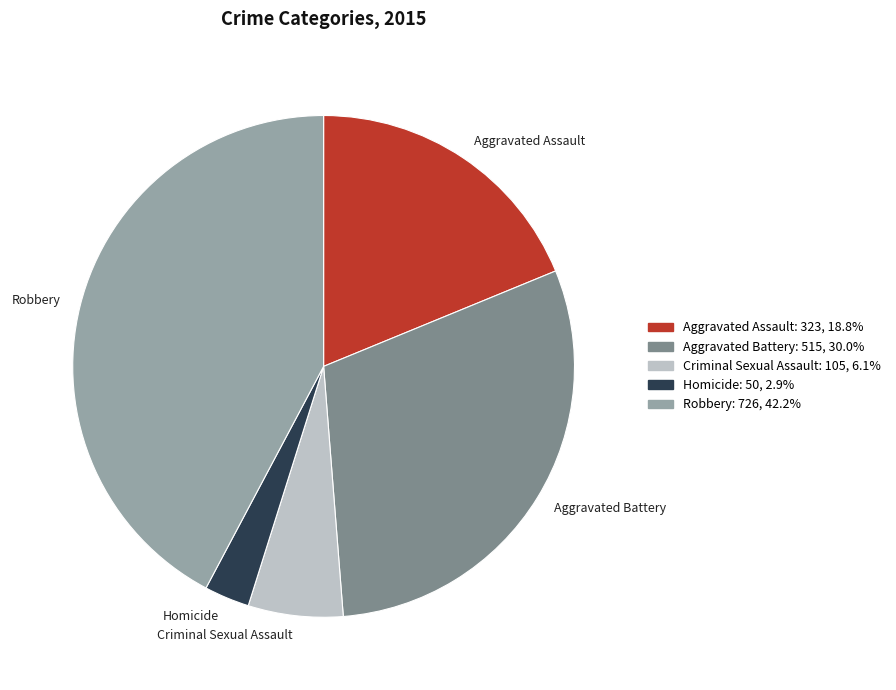

The Homicide slice represents 3% of the pie. True or false?

True